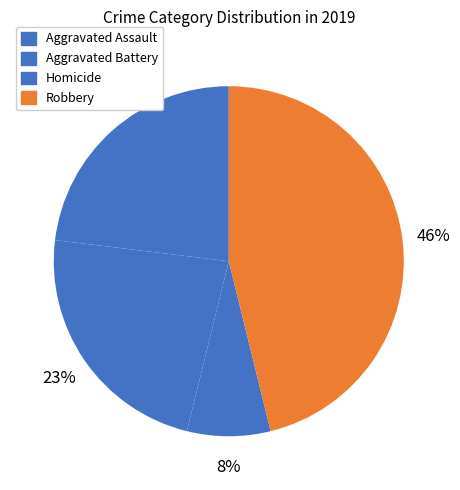

How many slices are in this pie chart?

4